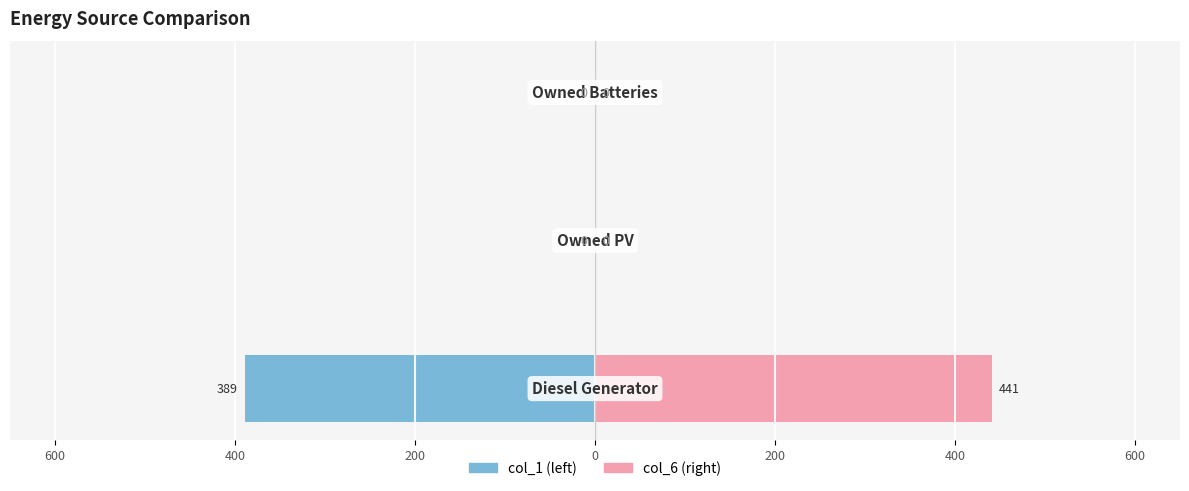

Is the value of col_6 (right) at 200 greater than the value of col_1 (left) at 600?

Yes